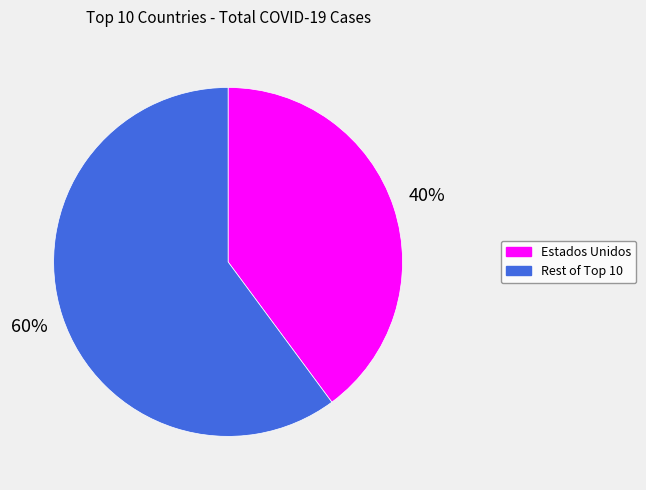

To the nearest percent, what is the average slice percentage?

50%